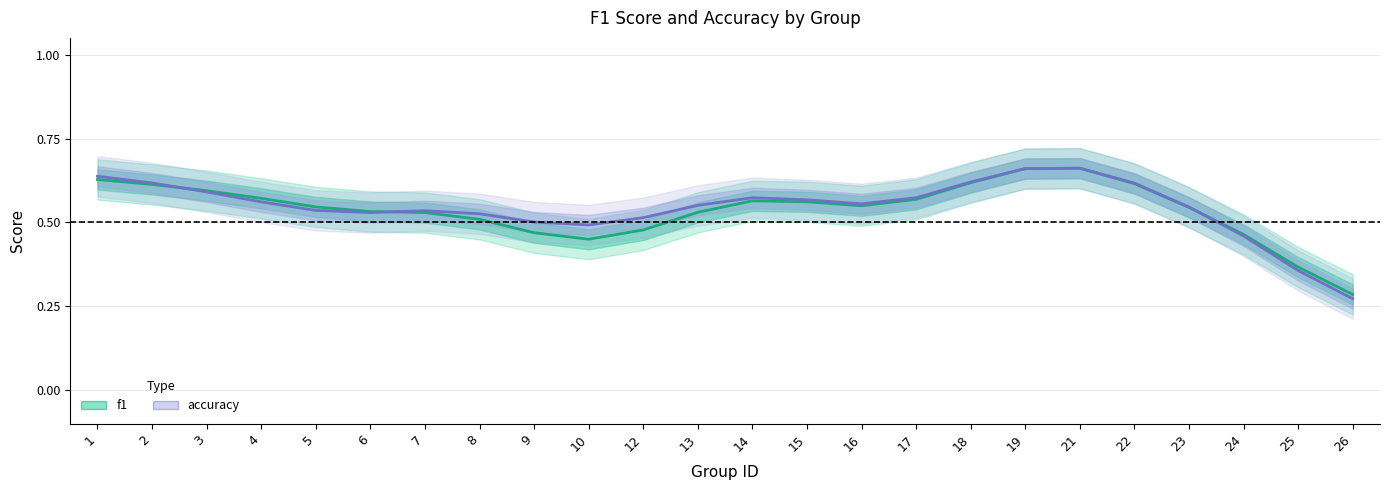

What is the sum of all f1 values?

12.9